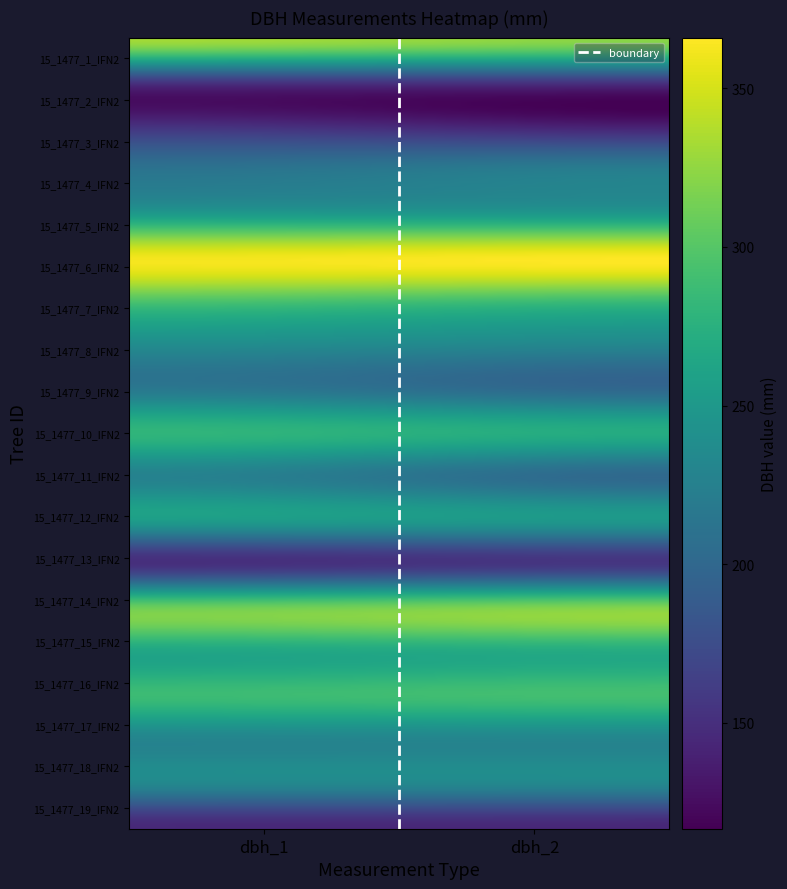

Which series has the widest spread of values?

15_1477_11_IFN2